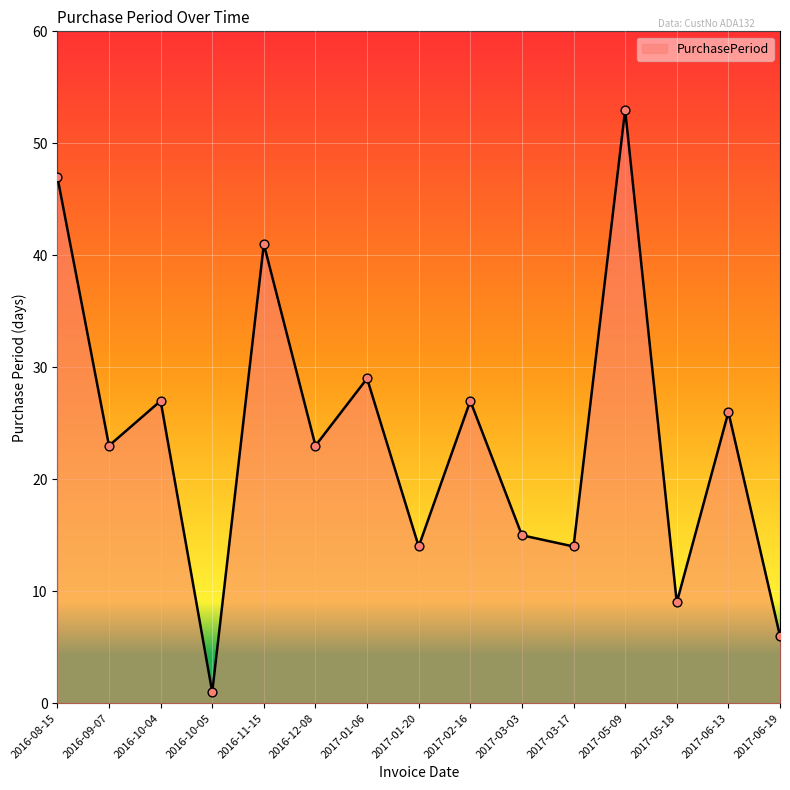

What is the change in value from 2017-02-16 to 2017-05-18?

-18